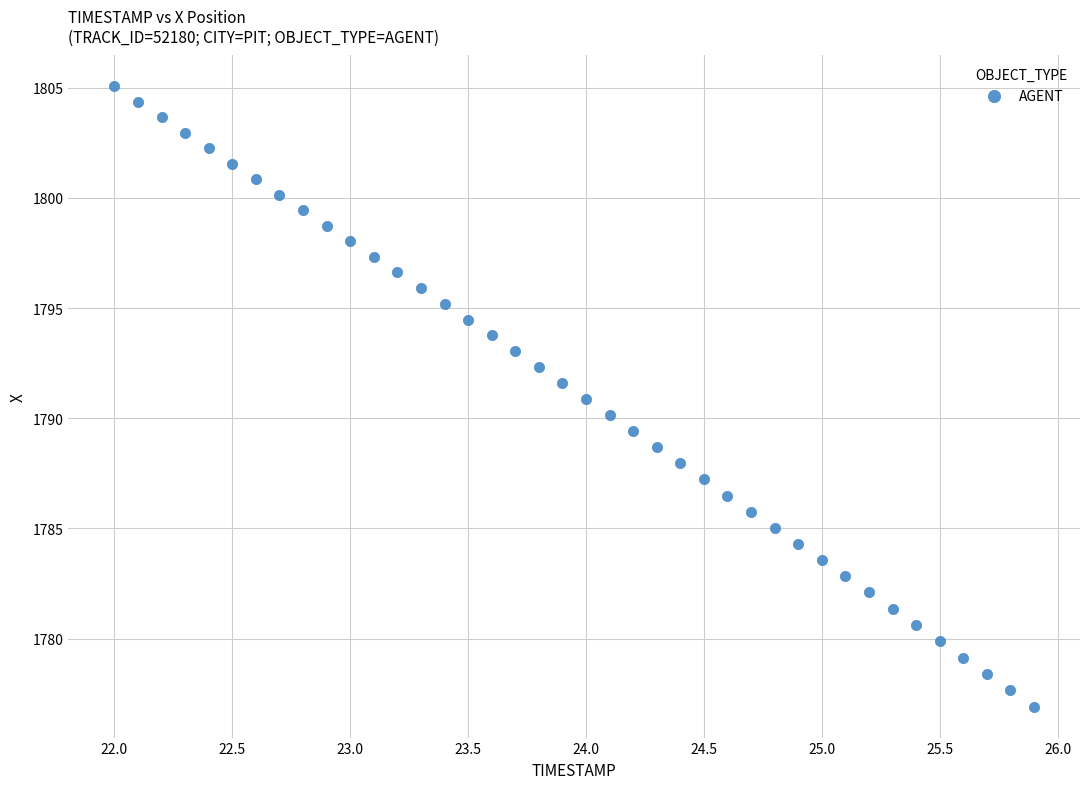

What is the range of X values (max minus min)?

3.9